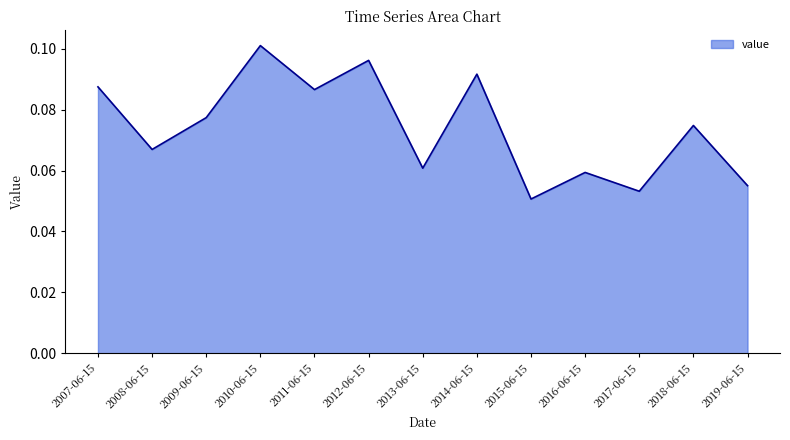

What position from the left is 2017-06-15?

11